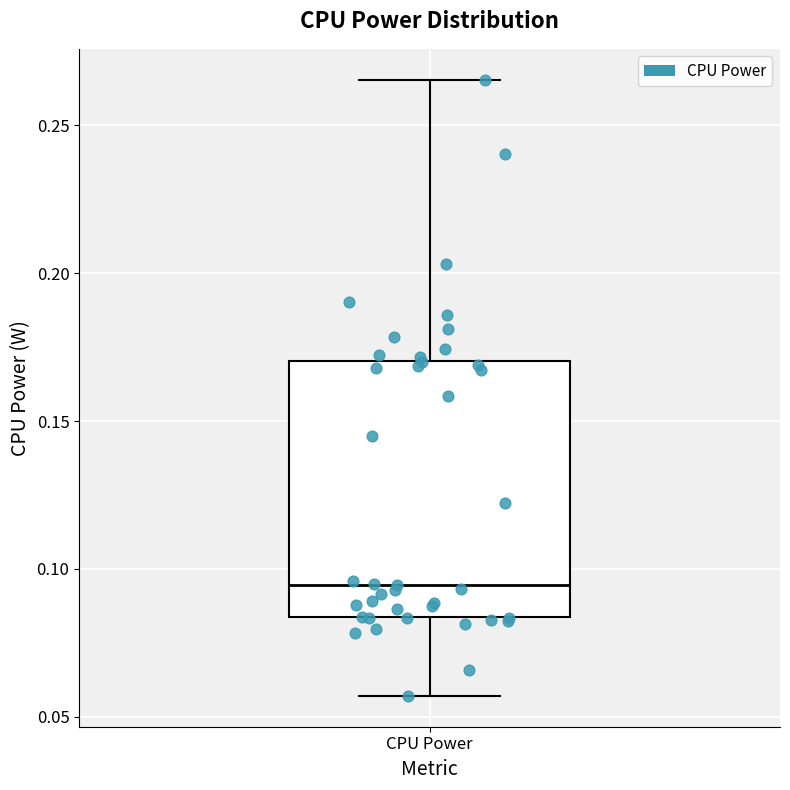

Transcribe this box plot: give where the median line is, the range the box spans, and where the two whiskers end, as read against the y-axis. The values are not printed on the chart, so give them approximately, as read against the axis.

median 0.095, box 0.085 to 0.170, whiskers 0.055 to 0.265